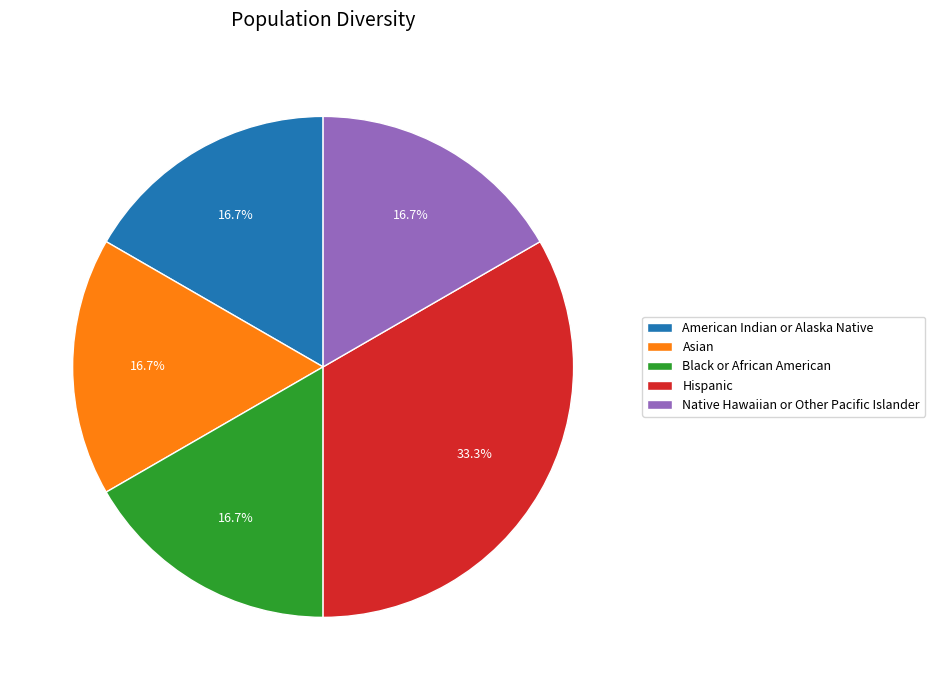

Does Black or African American represent more than half of the total?

No